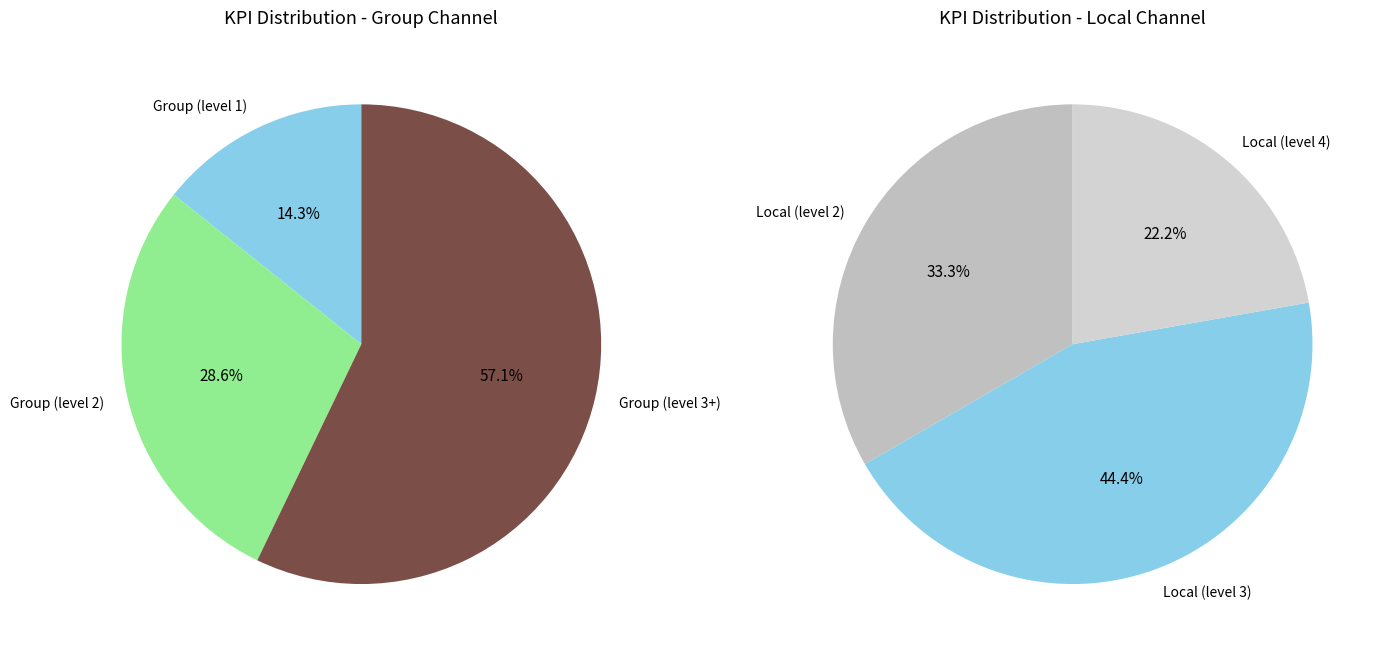

What percentage is the Group slice, to the nearest percent?

14%